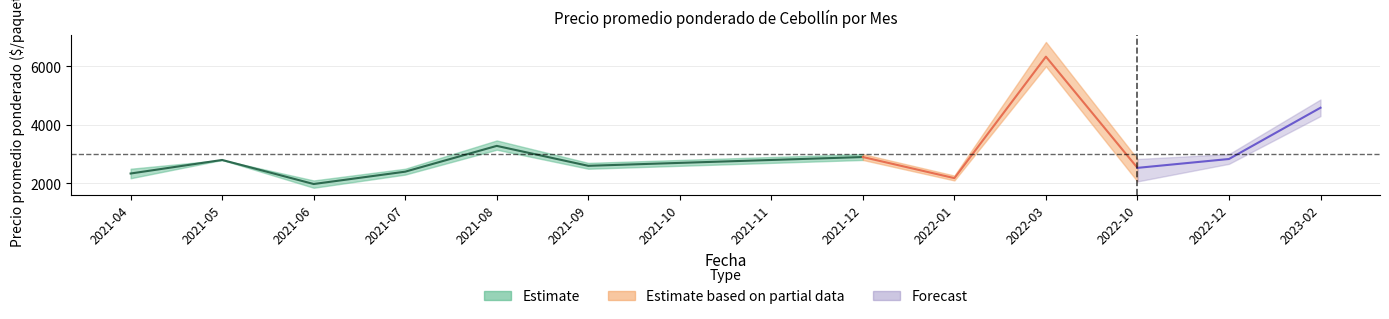

What is the approximate value of Precio promedio ponderado at 2022-01, to the nearest 50?

2200